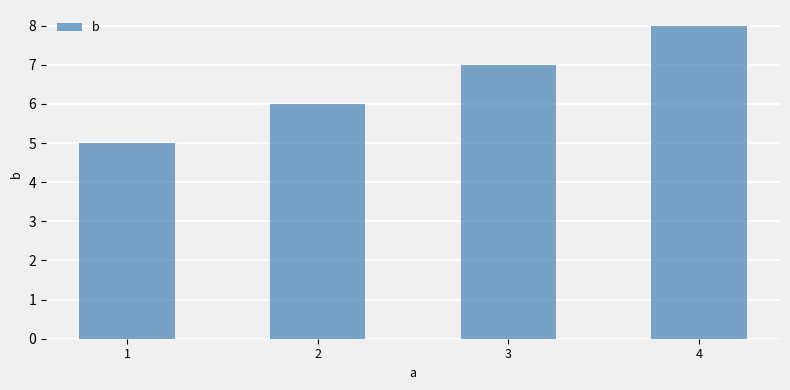

What is the value of the 2nd bar from the left?

6